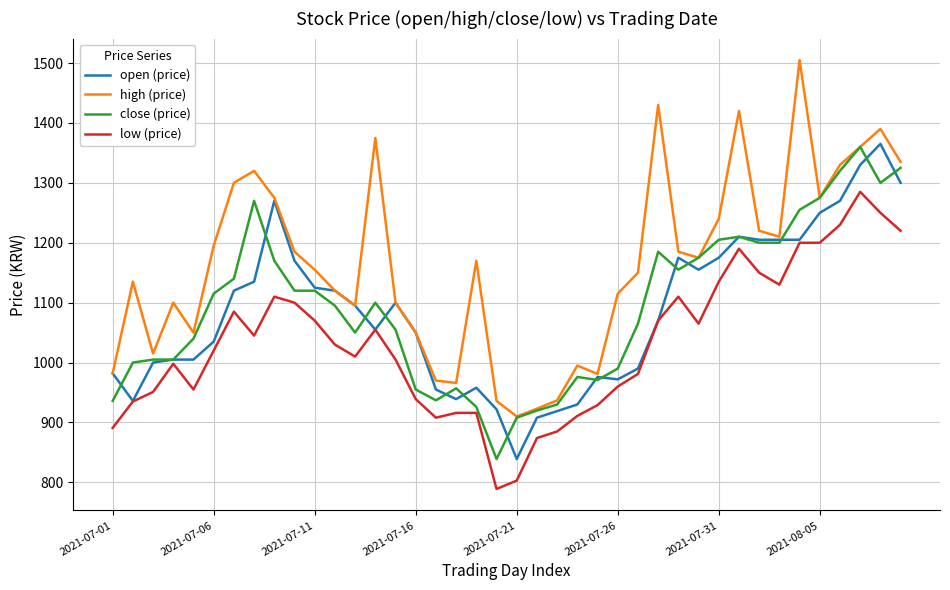

Which series has the largest total across all categories?

high (price)